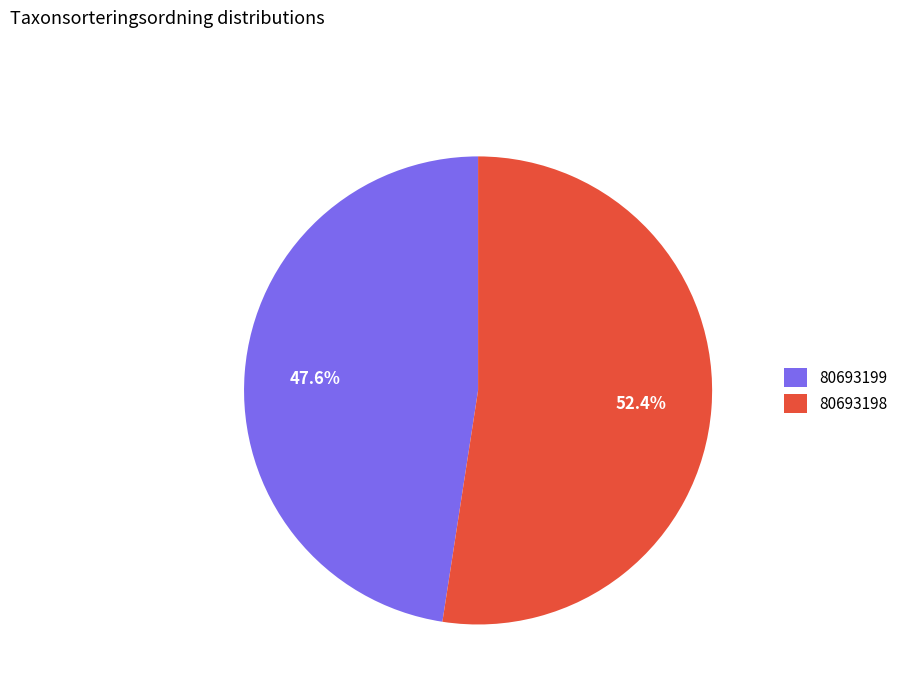

Which has a higher value, 80693198 or 80693199?

80693198